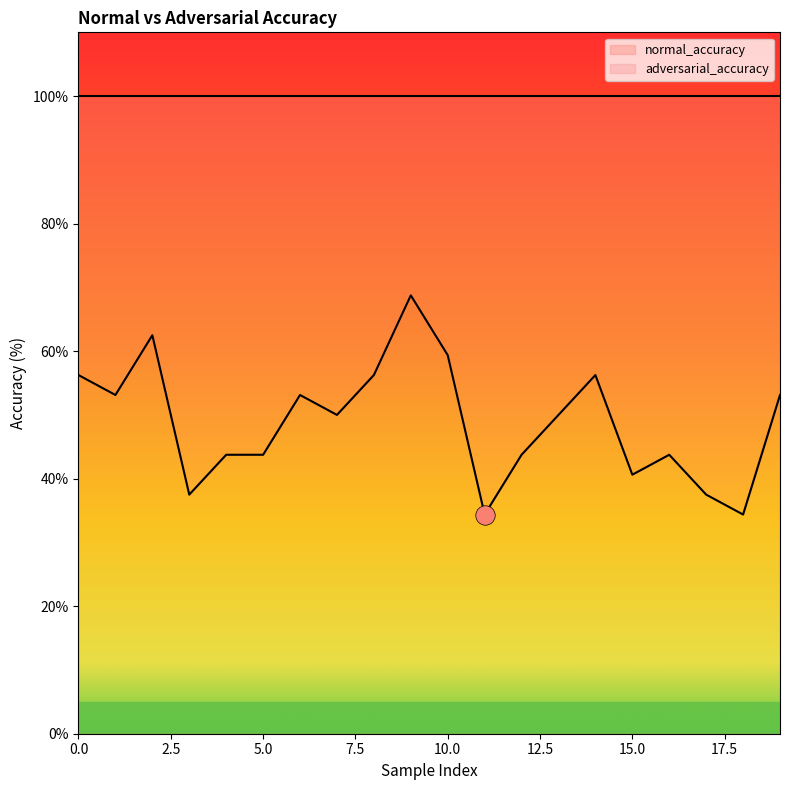

Reading left to right, extract all data points from this chart.

56.2	53.1	62.5	37.5	43.8	43.8	53.1	50.0	56.2	68.8	59.4	34.4	43.8	50.0	56.2	40.6	43.8	37.5	34.4	53.1